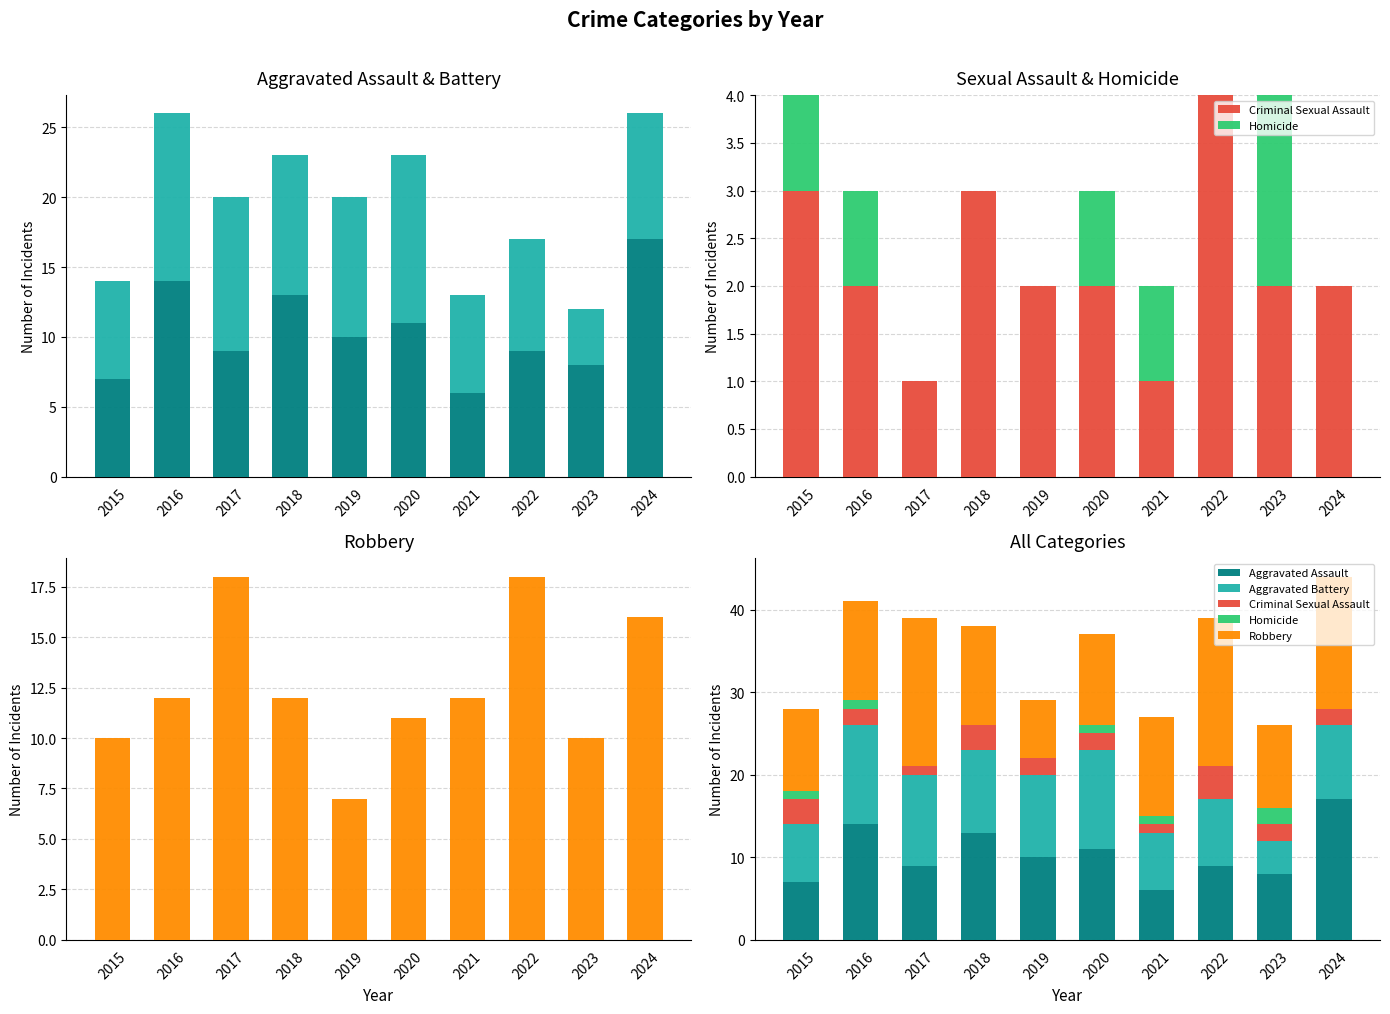

How many data points in Homicide are above 1?

1